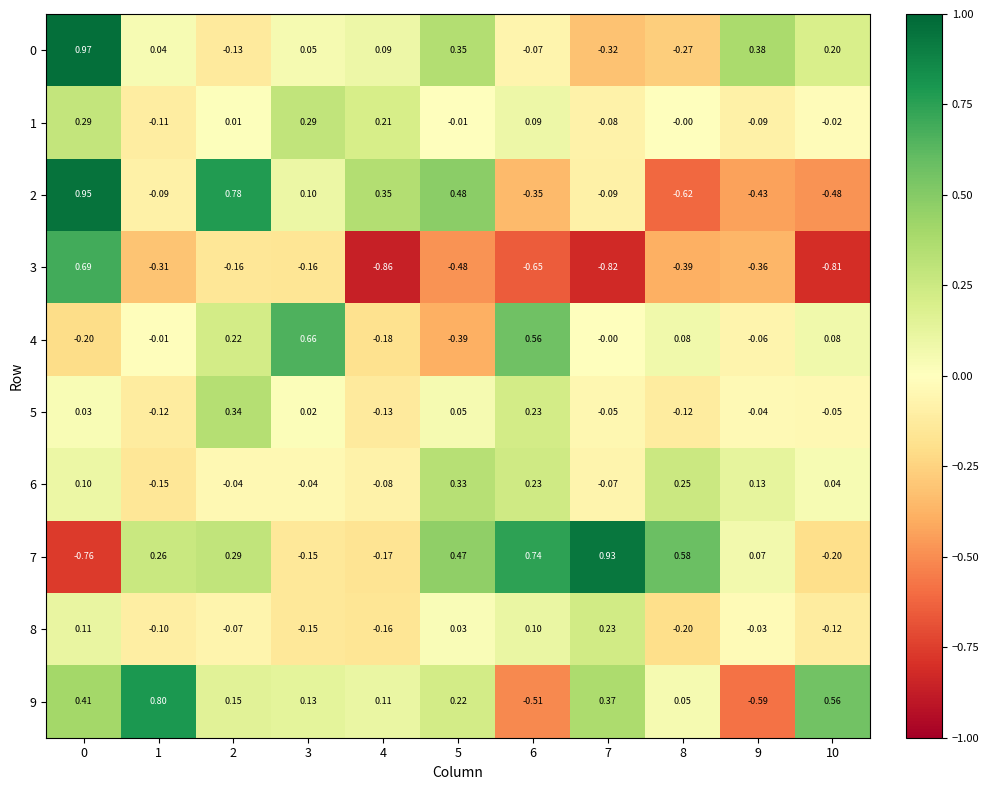

How many data points in 6 are above 0?

6